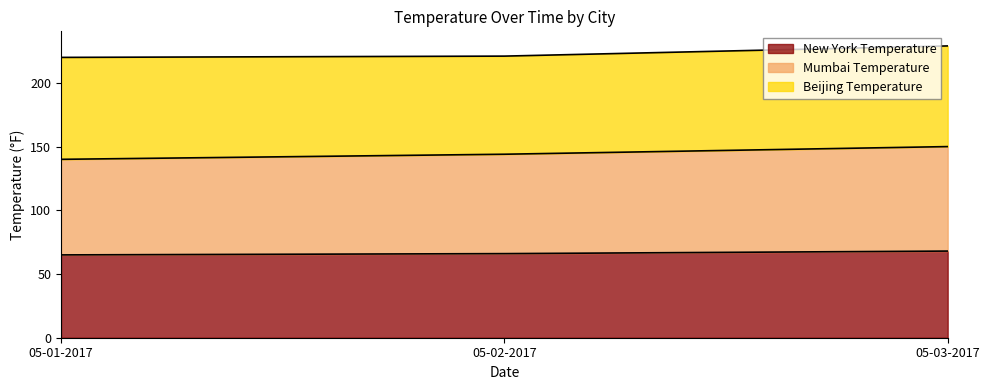

What are all the series names shown in the legend?

New York Temperature, Mumbai Temperature, Beijing Temperature